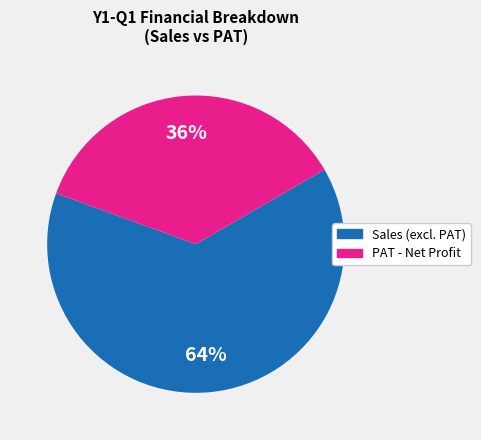

To the nearest percent, what is the average slice percentage?

50%